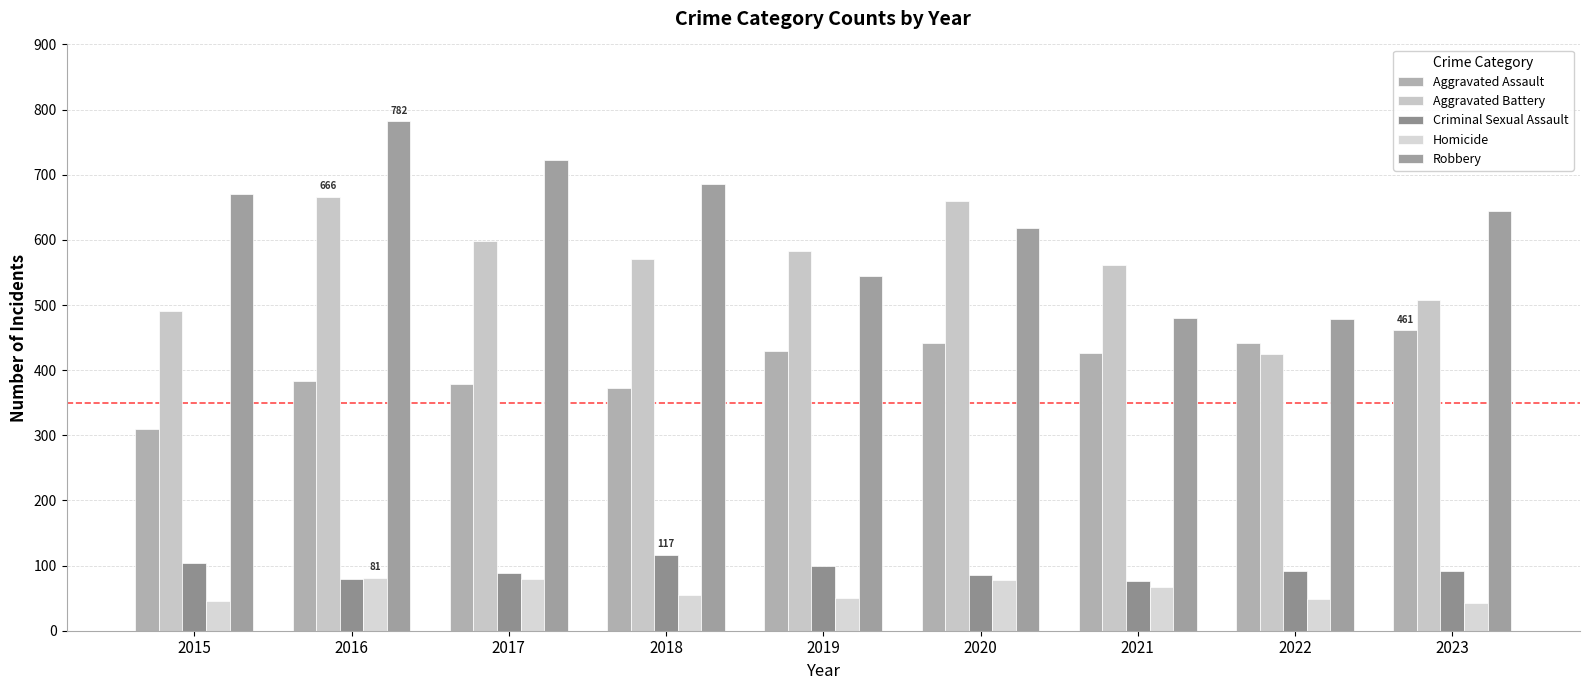

The value of Aggravated Battery at 2021 is 562. True or false?

True